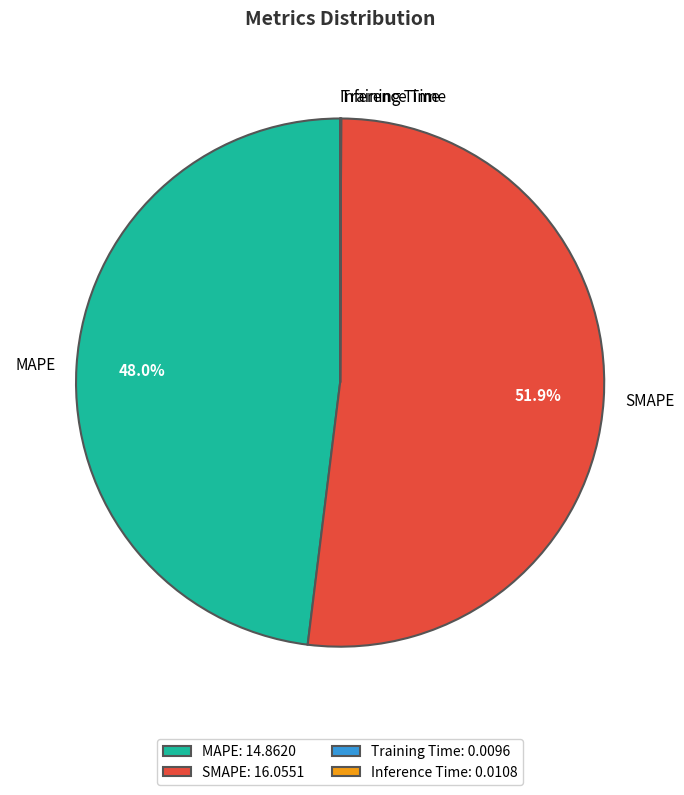

Is there a majority slice in this chart?

Yes